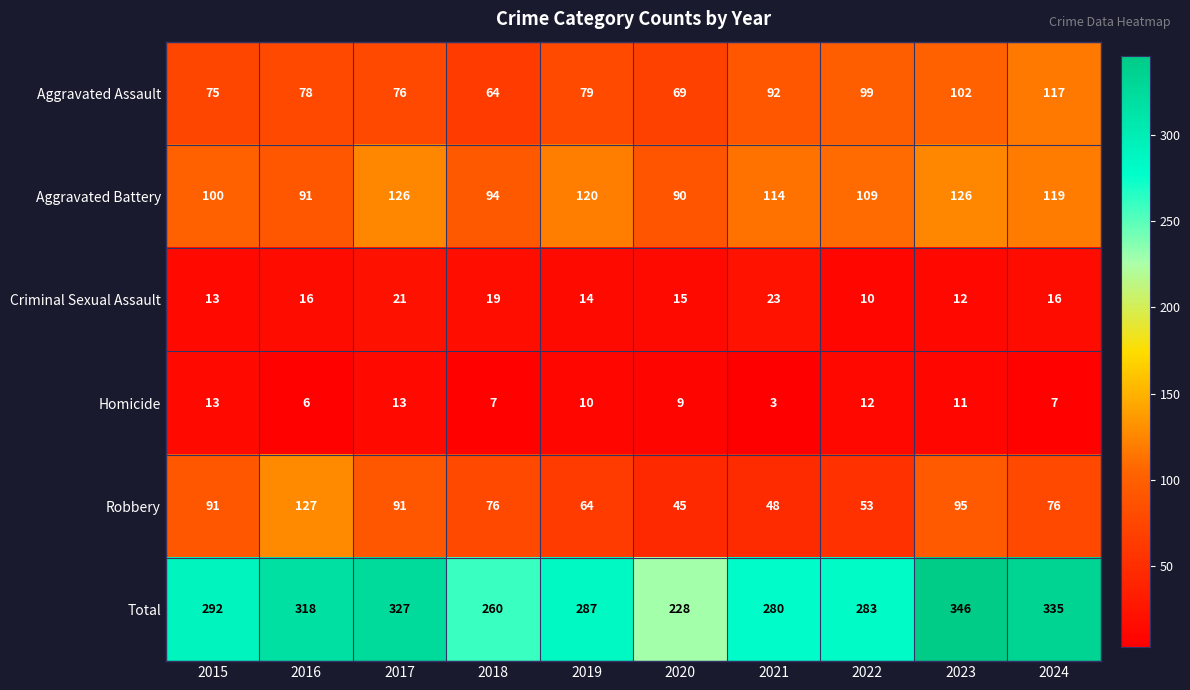

Between 2018 and 2023, which series saw the biggest shift?

Total